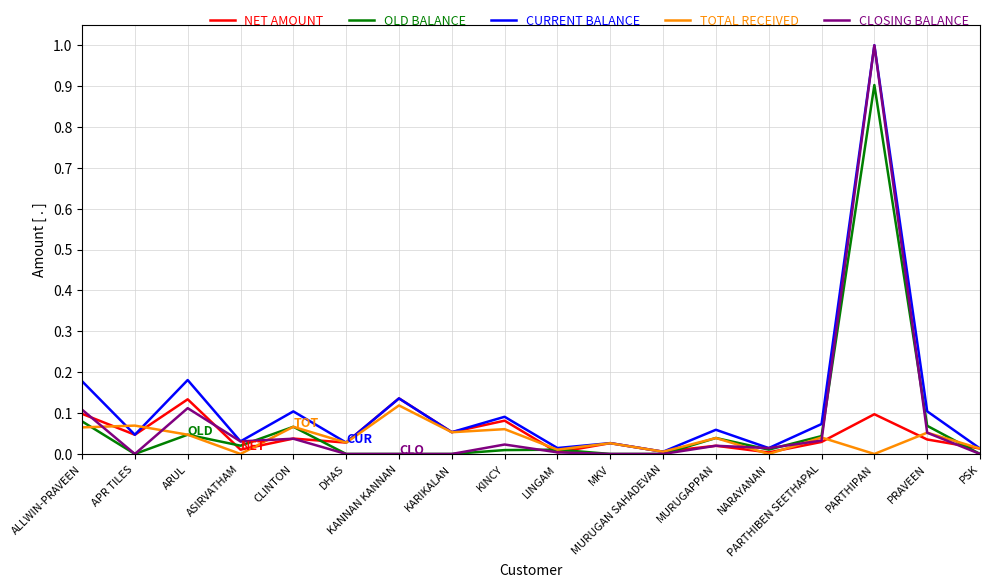

Which series changed the most between ALLWIN-PRAVEEN and MURUGAPPAN?

CURRENT BALANCE